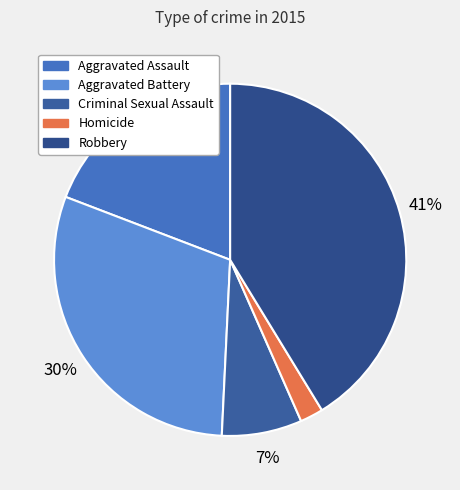

What is the largest slice in the pie chart?

Robbery